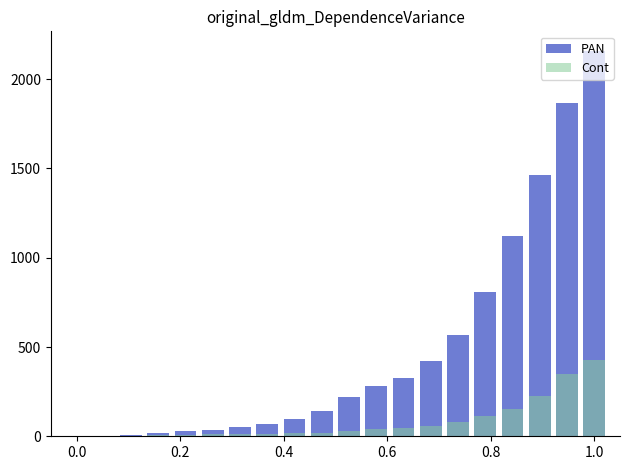

What are all the series names shown in the legend?

PAN, Cont